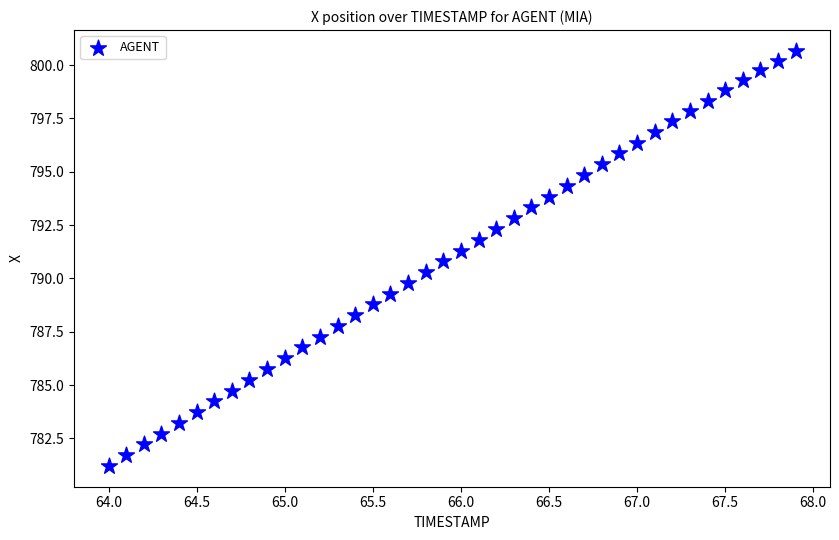

What is the range of Y values (max minus min)?

19.5